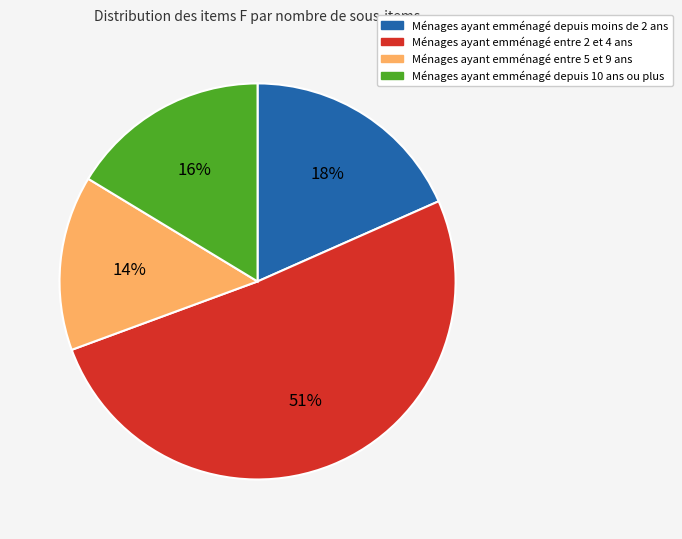

To the nearest percent, what percentage of the pie is Ménages ayant emménagé depuis 10 ans ou plus?

16%